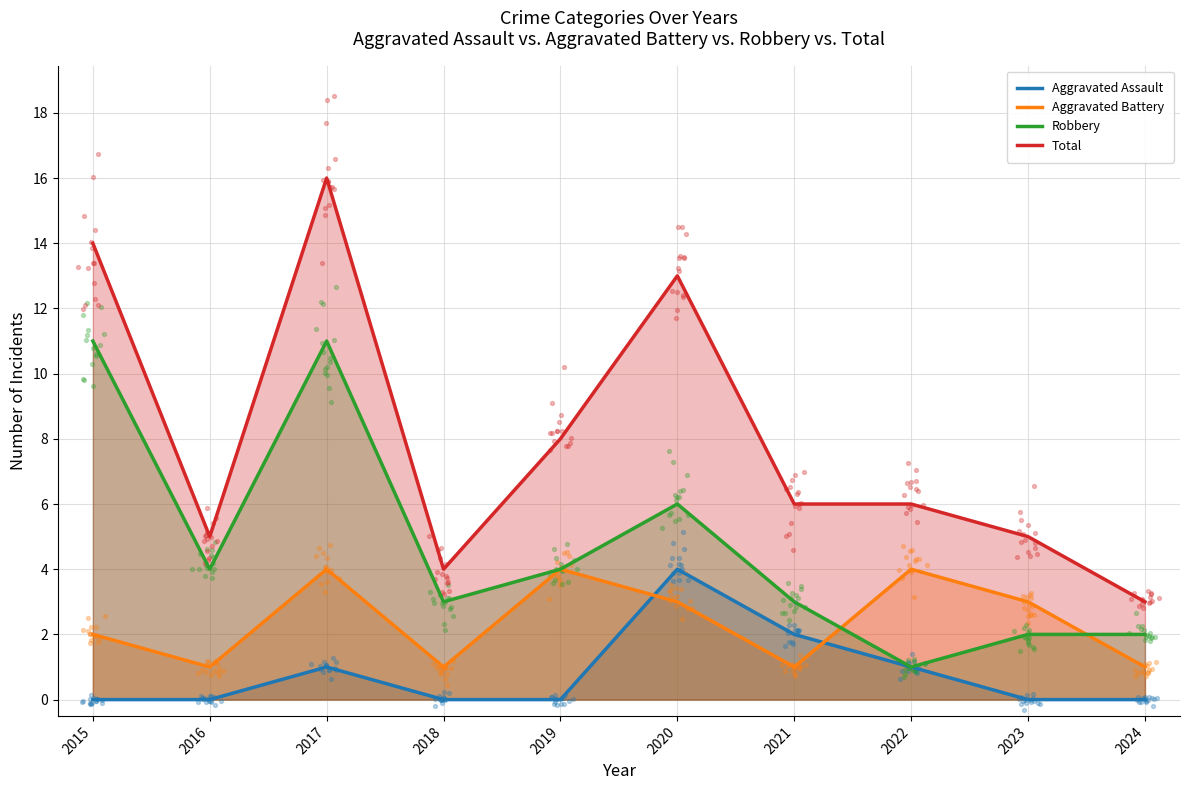

At how many categories does at least one series exceed 6?

4